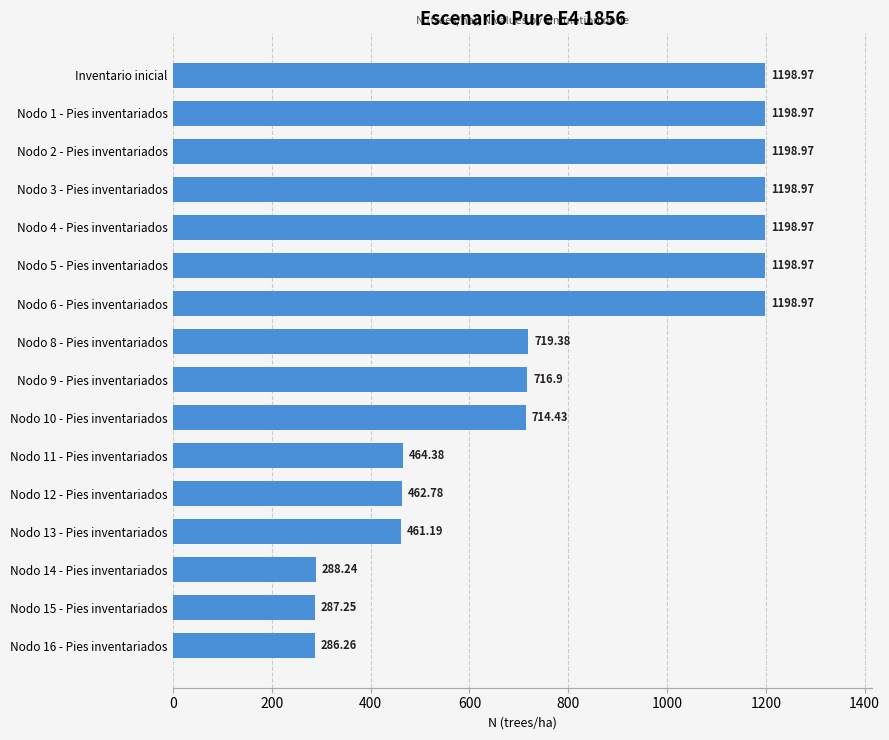

What is the difference between the second highest and second lowest values?

911.7